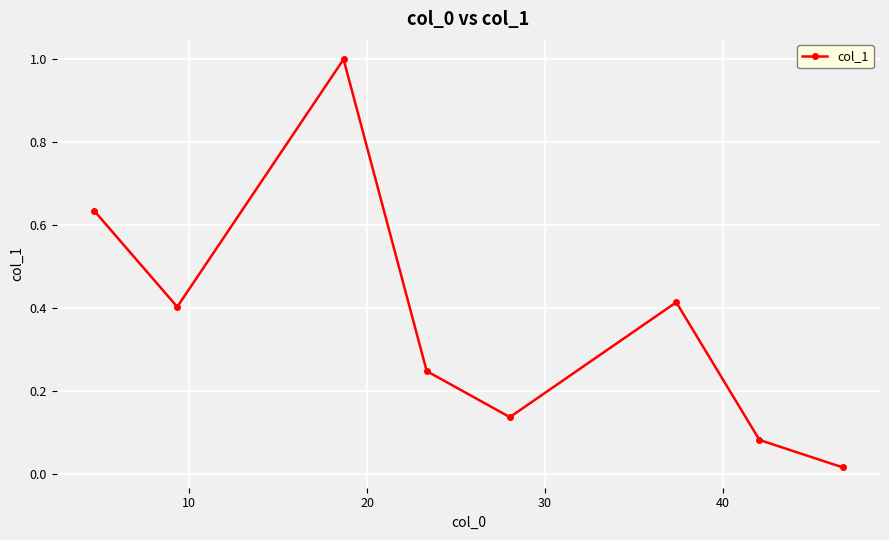

How many categories are shown in the chart?

8